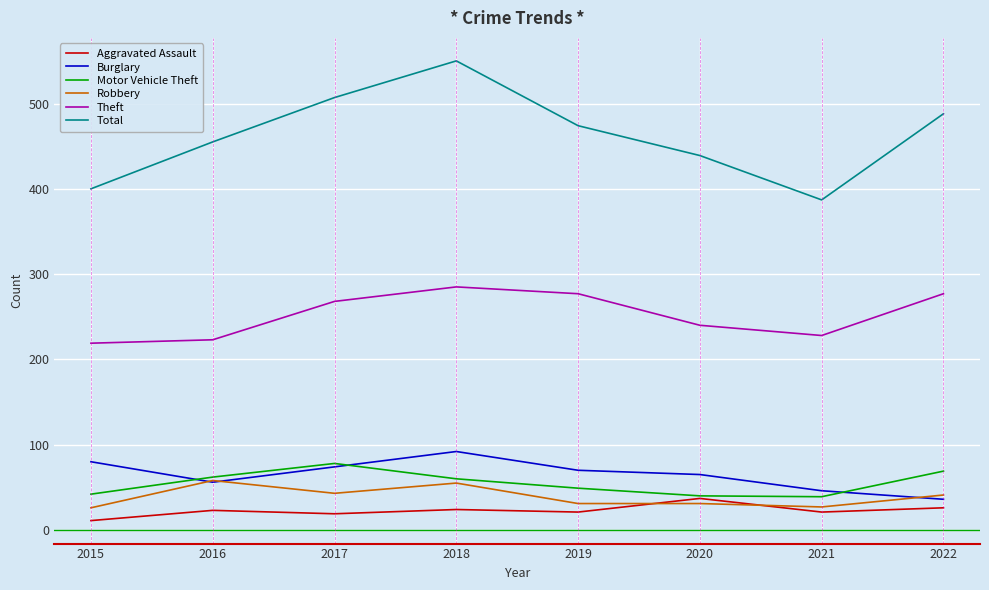

What is the greatest value displayed?

550